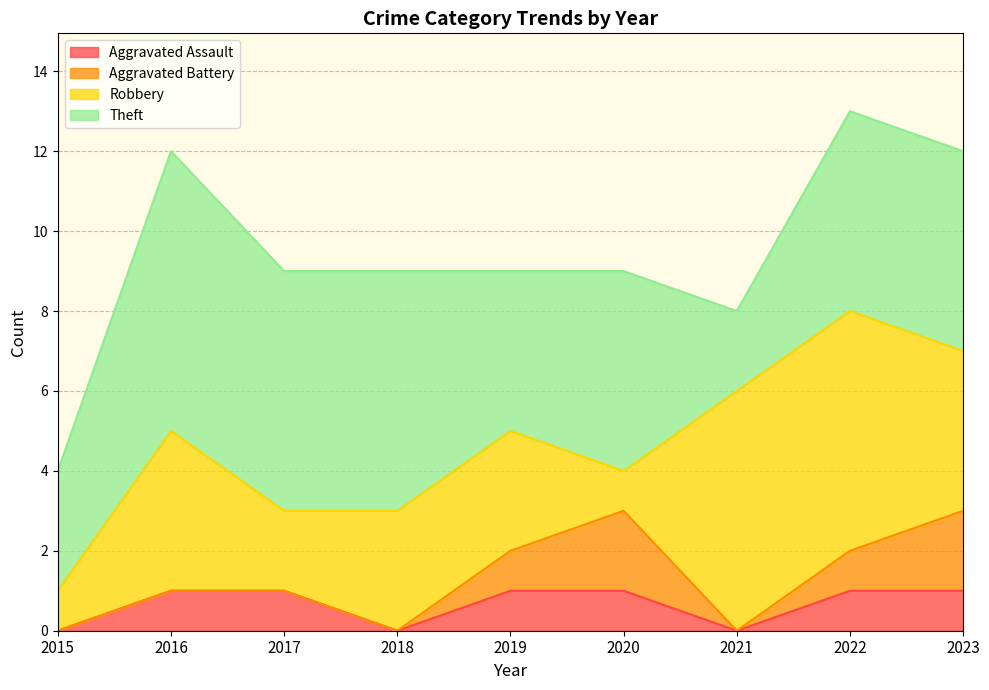

At which category is the sum across all series the highest?

2022